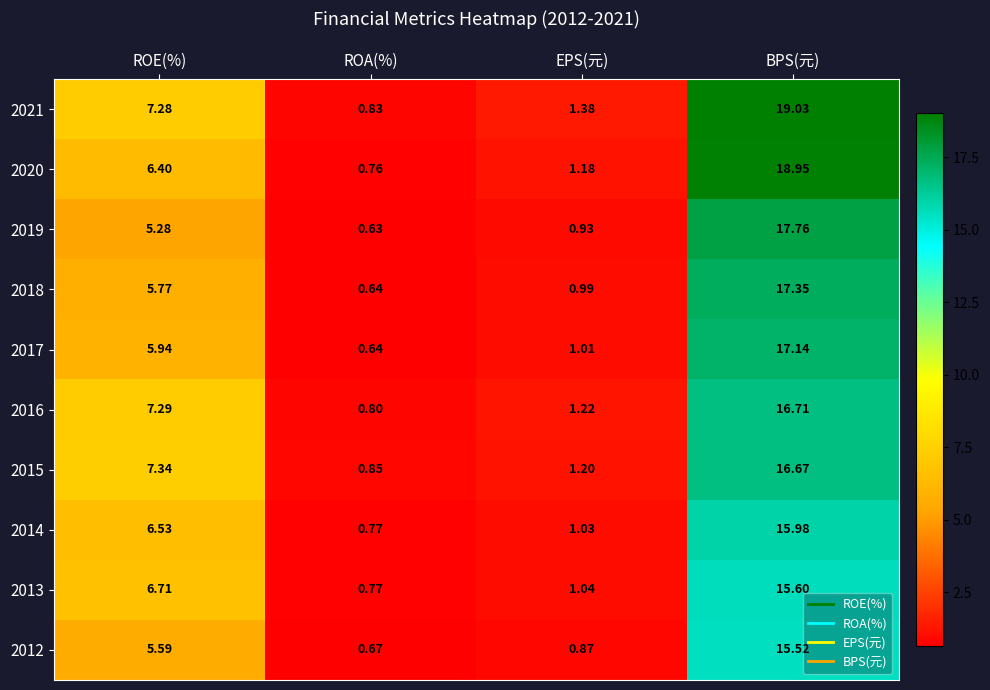

Which label corresponds to the smallest value in the chart?

ROA(%)